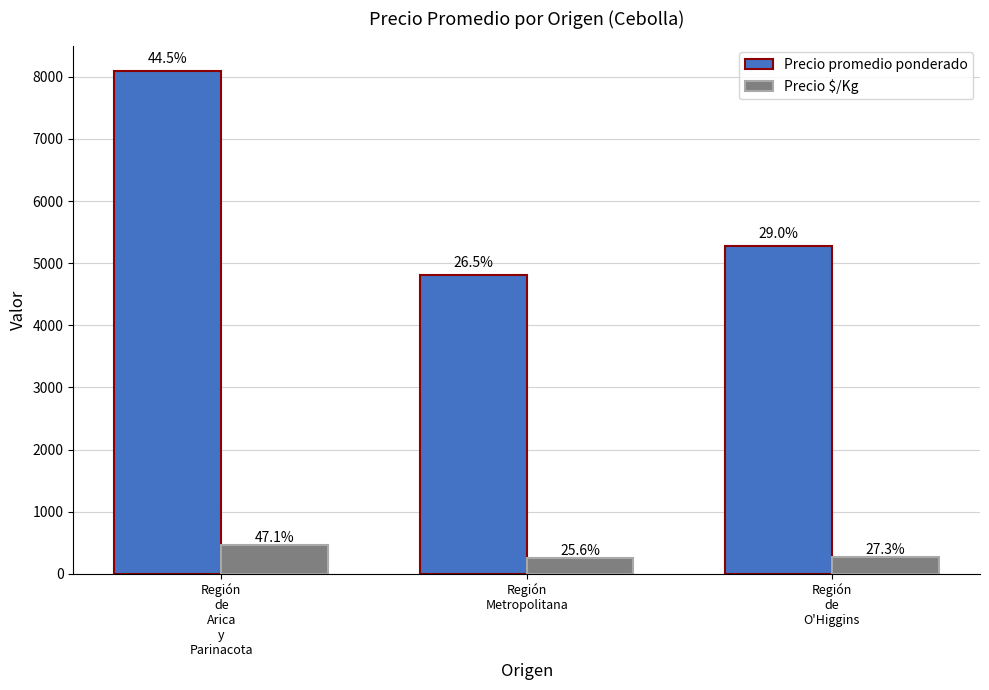

How many bars are there in each group?

2